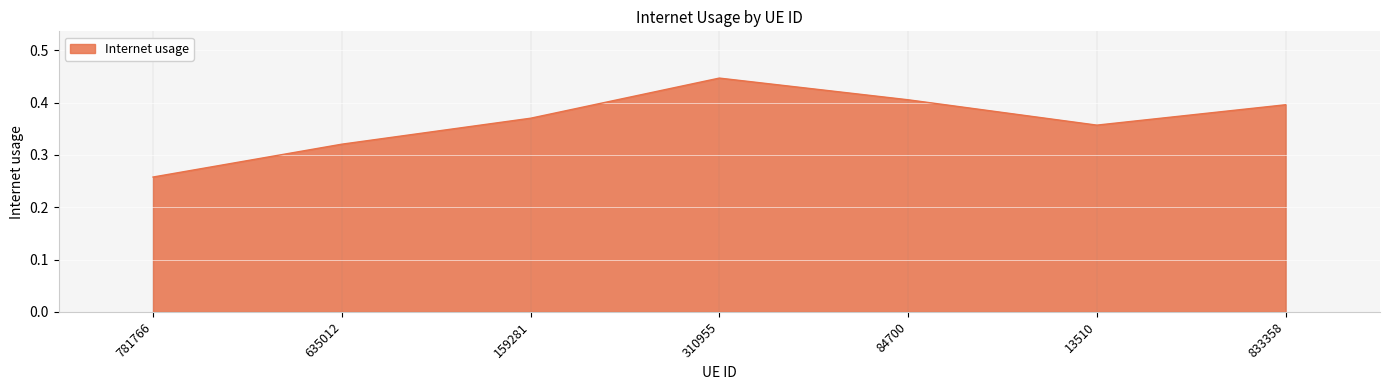

List the labels in order of value, largest first.

310955, 84700, 833358, 159281, 13510, 635012, 781766